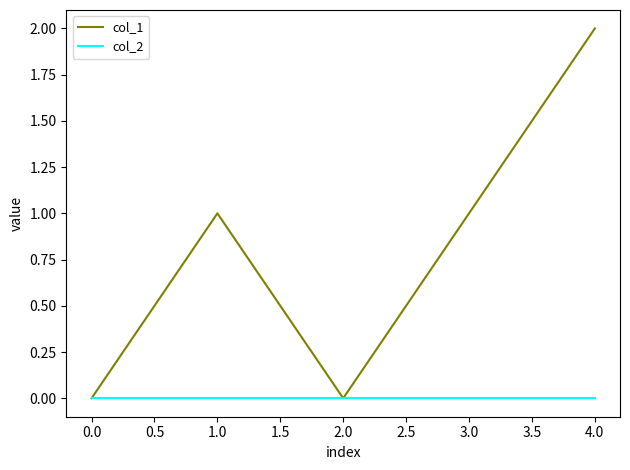

At which category is the sum across all series the highest?

4.0